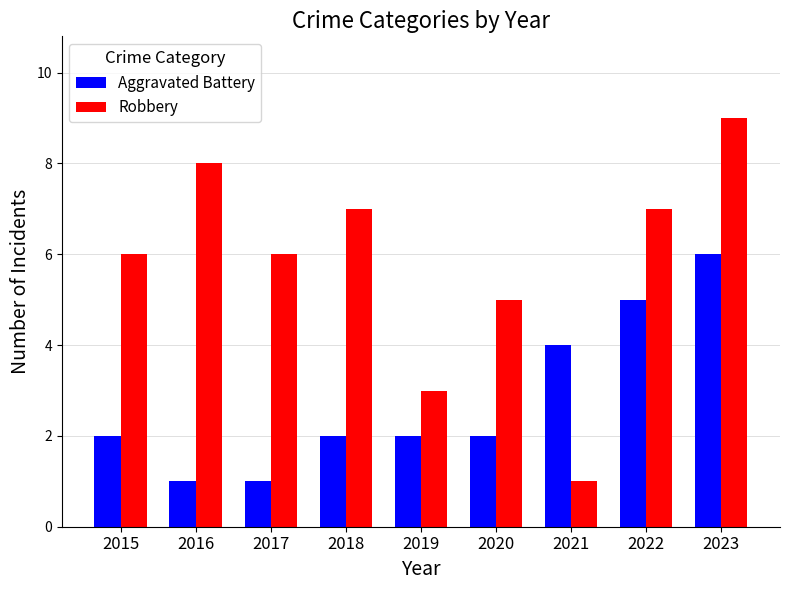

Which category has the highest value in the Robbery series?

2023